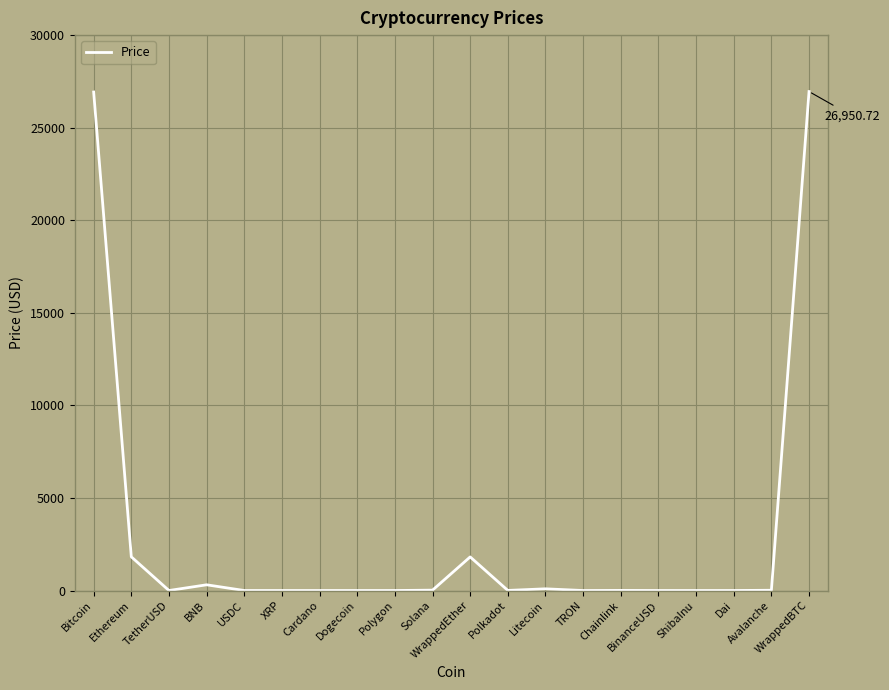

What is the difference between the maximum and minimum values?

26950.7